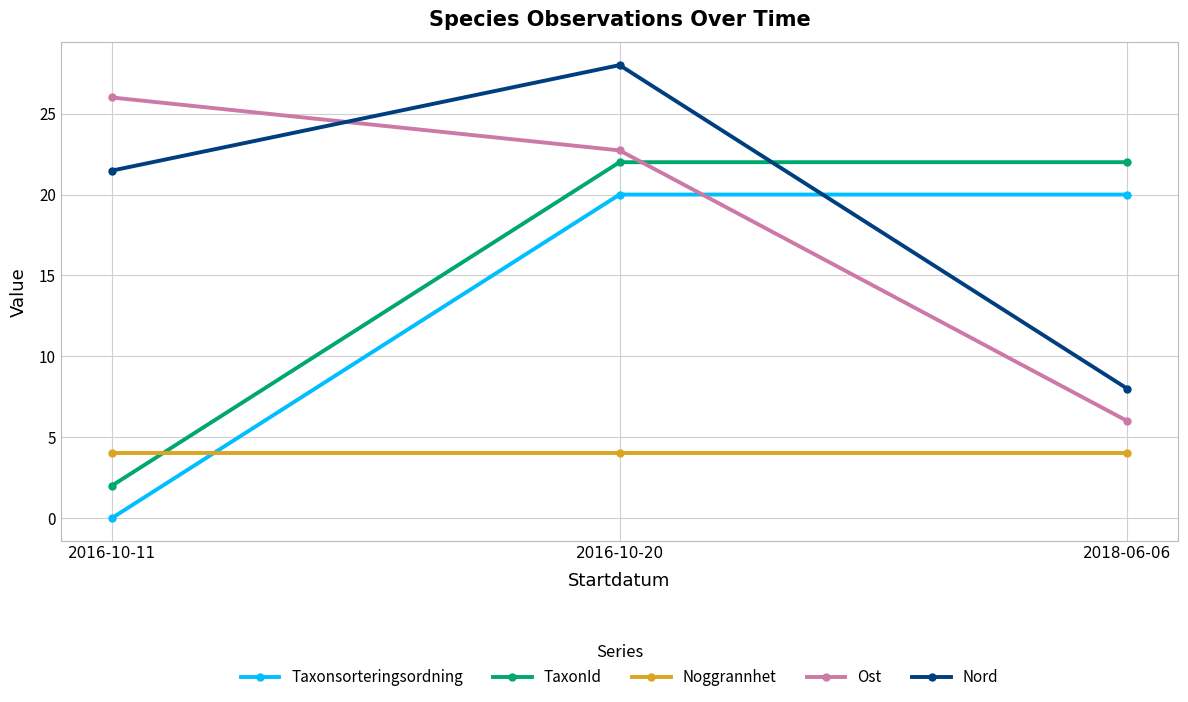

What is the average value of the Ost series?

18.2